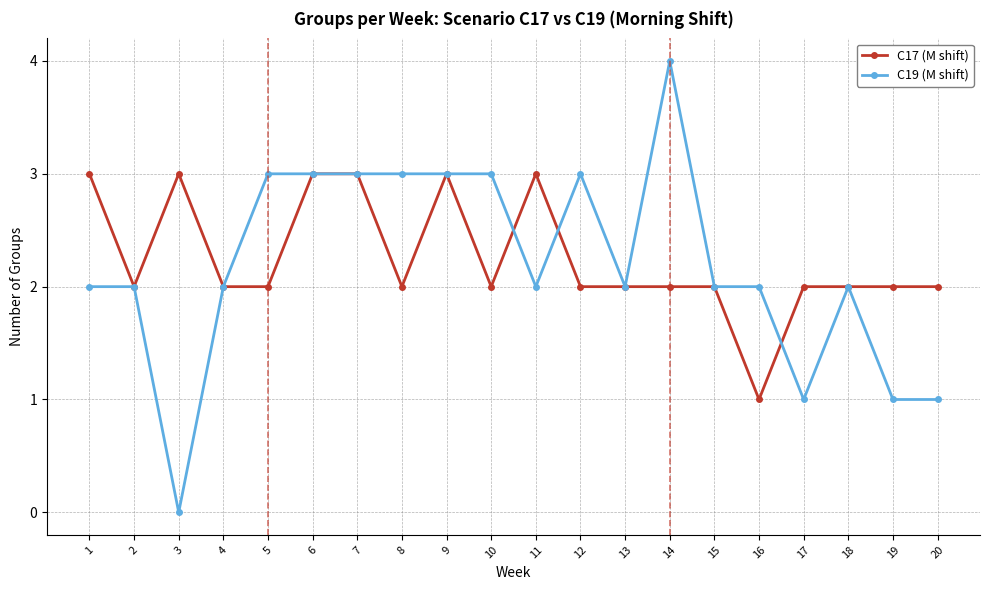

Is the value of C17 (M shift) at 11 greater than the value of C19 (M shift) at 15?

Yes